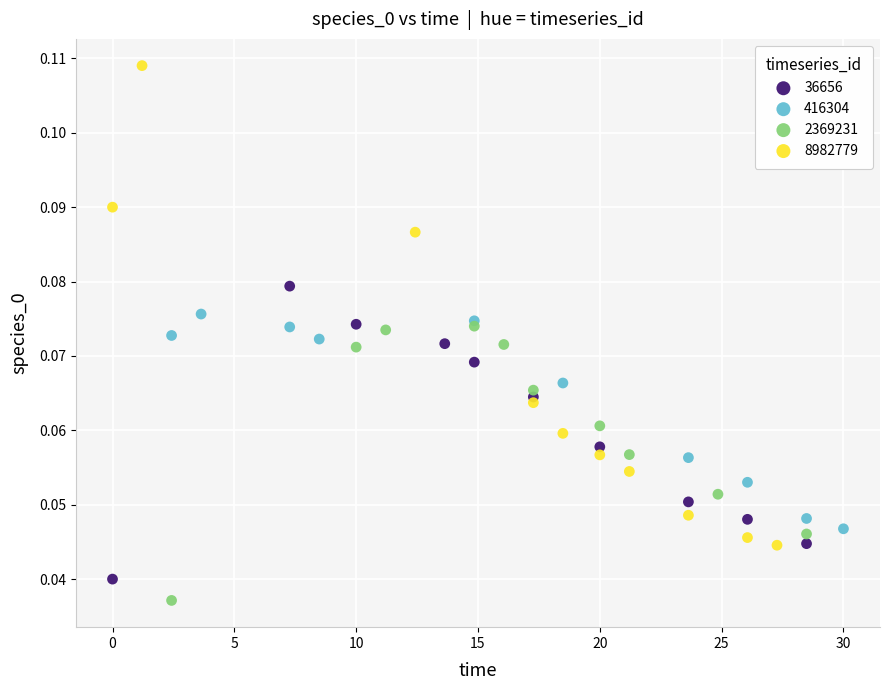

Which series contains the highest Y value?

8982779